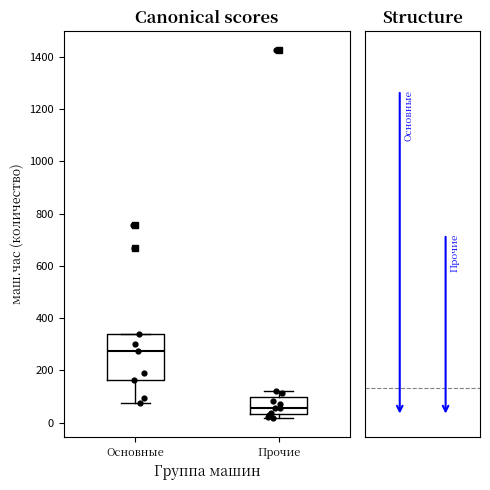

Where is the lower edge of the box for Основные on the y-axis? The values are not printed on the chart, so give them approximately, as read against the axis.

160